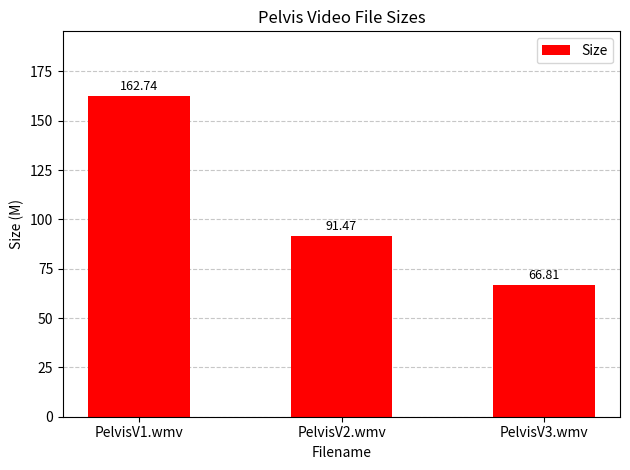

Which category has the highest value across all series?

PelvisV1.wmv